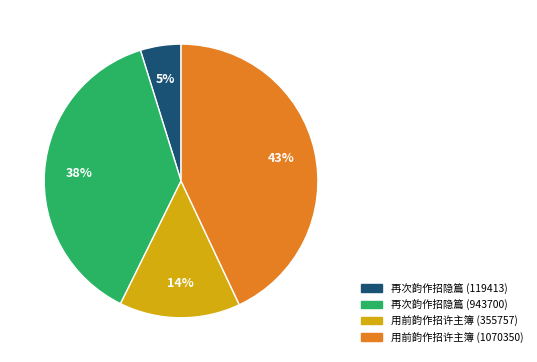

Is 用前韵作招许主簿 (355757) the majority of the pie?

No